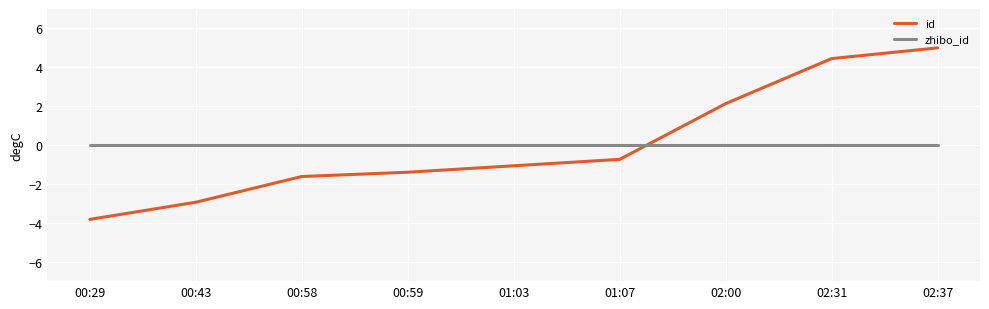

Reading left to right, transcribe all the data shown in this chart.

id: -3.8	-2.9	-1.6	-1.4	-1.1	-0.7	2.1	4.4	5.0
zhibo_id: 0.0	0.0	0.0	0.0	0.0	0.0	0.0	0.0	0.0